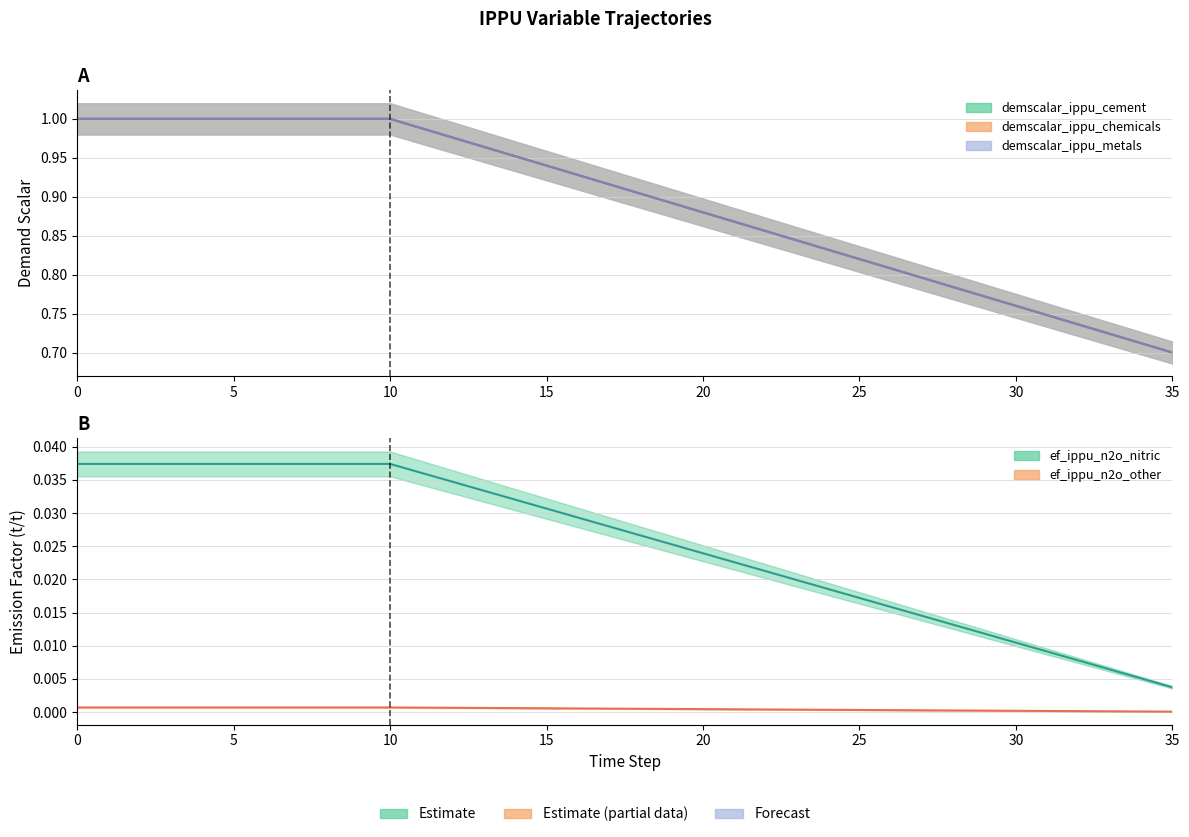

Which series has the largest range (max minus min)?

demscalar_ippu_chemicals